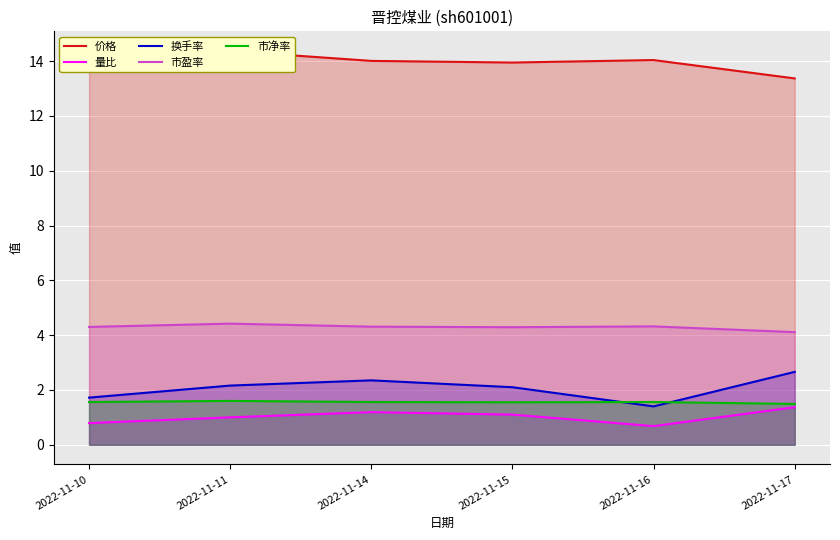

What are all the series names shown in the legend?

价格, 量比, 换手率, 市盈率, 市净率